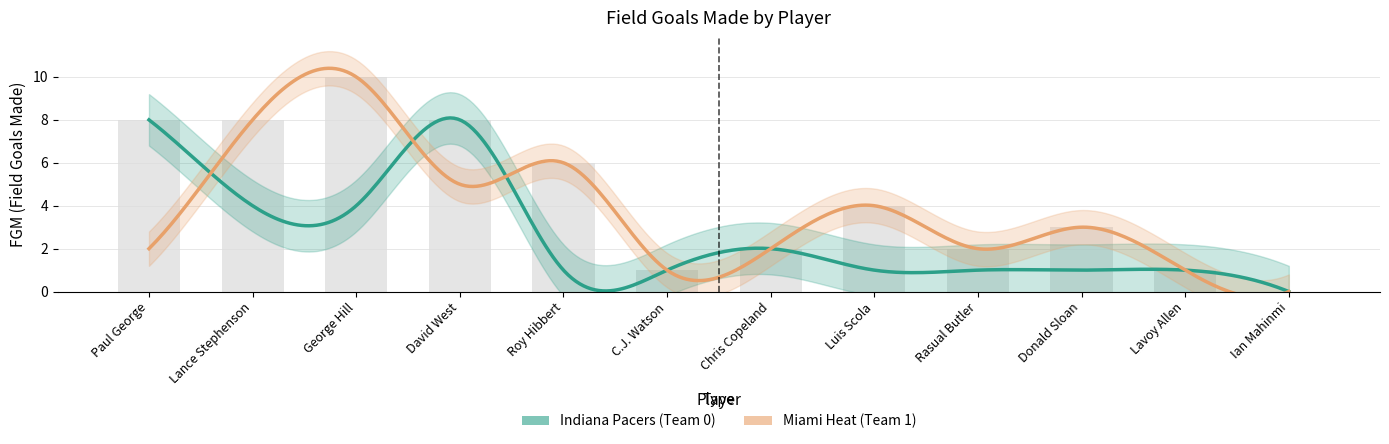

At which label is Miami Heat (Team 1) closest to 5?

David West